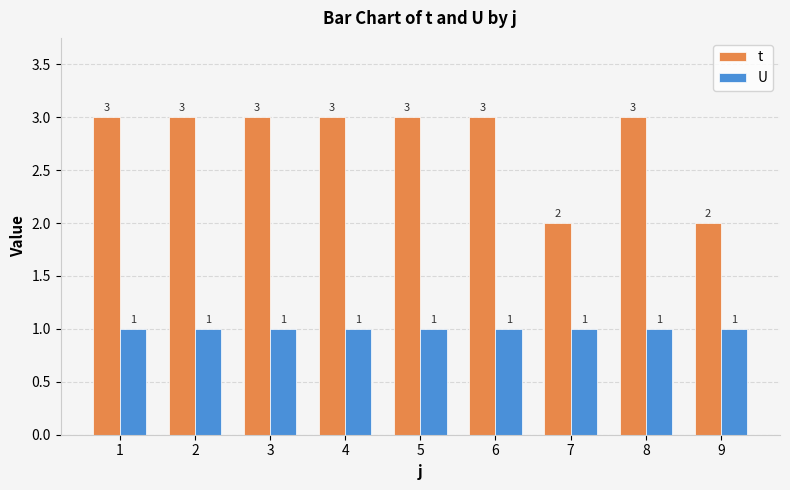

What is the spread (max minus min) of values at 6?

2